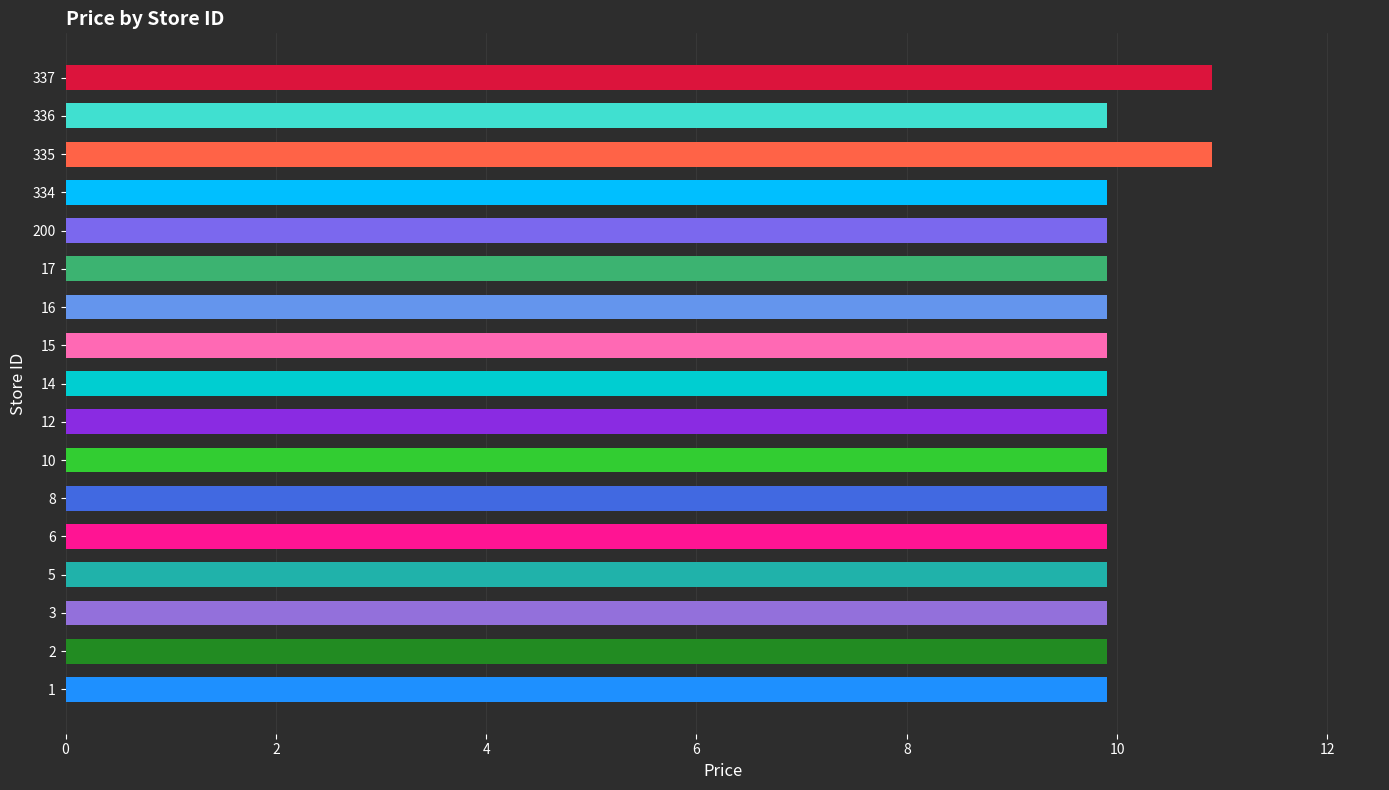

Reading left to right, extract all data points from this chart.

9.9	9.9	9.9	9.9	9.9	9.9	9.9	9.9	9.9	9.9	9.9	9.9	9.9	9.9	10.9	9.9	10.9